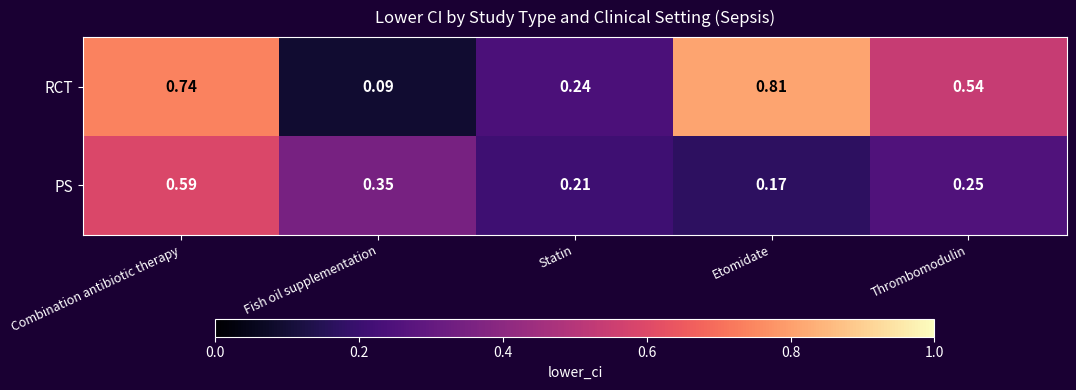

Which series has the largest range (max minus min)?

RCT